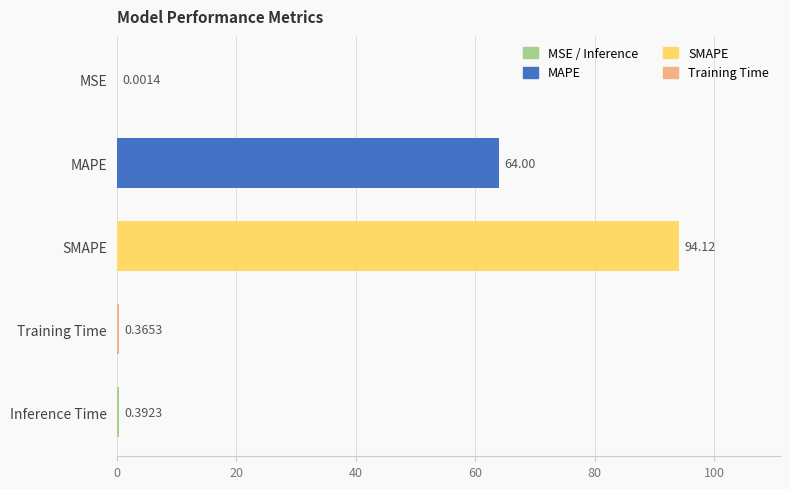

Which label corresponds to the largest value in the chart?

SMAPE